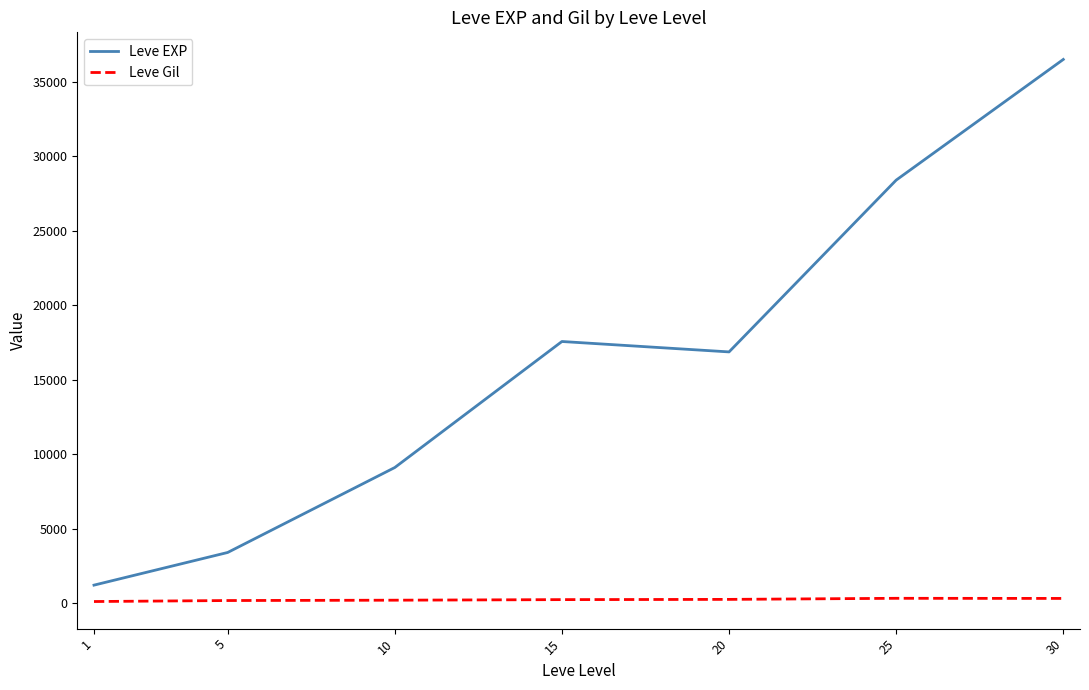

At which category is the sum across all series the highest?

30